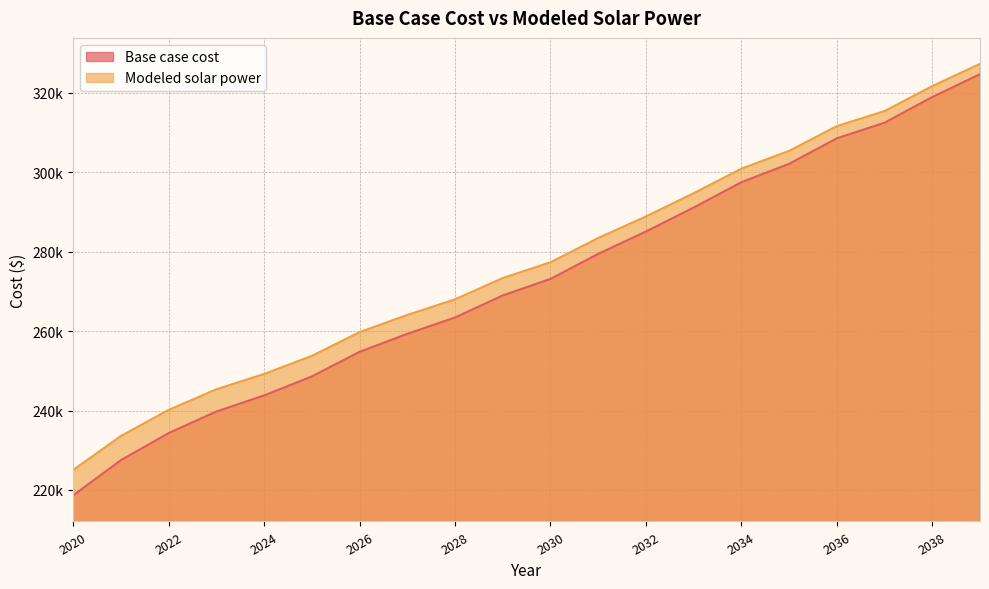

List the labels in order of Modeled solar power value, smallest first.

2020, 2021, 2022, 2023, 2024, 2025, 2026, 2027, 2028, 2029, 2030, 2031, 2032, 2033, 2034, 2035, 2036, 2037, 2038, 2039